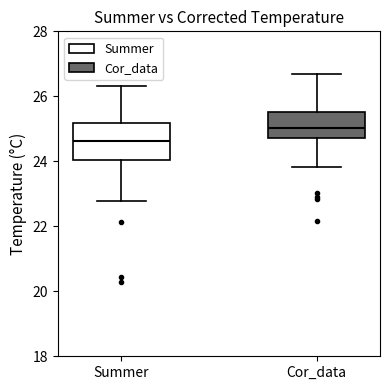

Reading left to right, read every box against the y-axis: the position of its median line, the range the box covers, and the ends of its whiskers. The values are not printed on the chart, so give them approximately, as read against the axis.

Summer: median 24.6, box 24.0 to 25.2, whiskers 22.8 to 26.4
Cor_data: median 25.0, box 24.8 to 25.6, whiskers 23.8 to 26.6